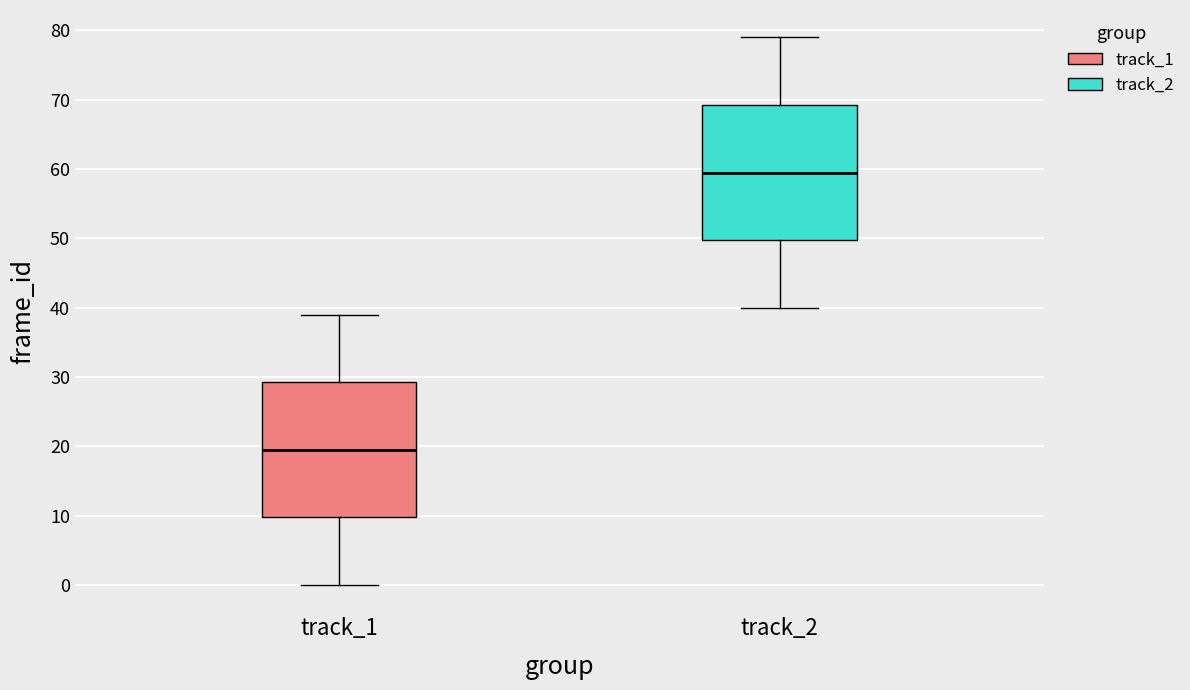

Where does the lower whisker of the box for track_1 end on the y-axis? The values are not printed on the chart, so give them approximately, as read against the axis.

0